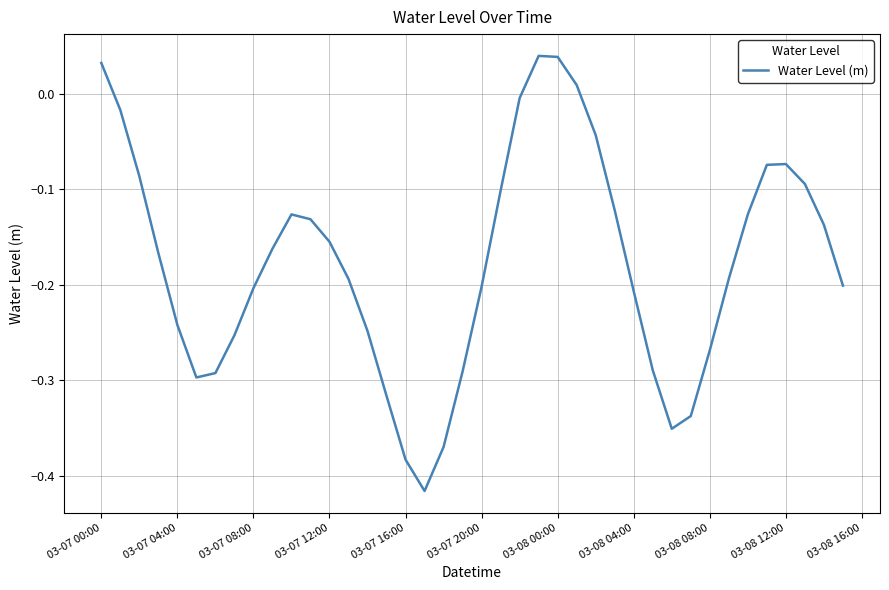

Reading left to right, what are all the values shown in this chart?

0.0	-0.0	-0.1	-0.2	-0.2	-0.3	-0.3	-0.3	-0.2	-0.2	-0.1	-0.1	-0.2	-0.2	-0.2	-0.3	-0.4	-0.4	-0.4	-0.3	-0.2	-0.1	-0.0	0.0	0.0	0.0	-0.0	-0.1	-0.2	-0.3	-0.4	-0.3	-0.3	-0.2	-0.1	-0.1	-0.1	-0.1	-0.1	-0.2